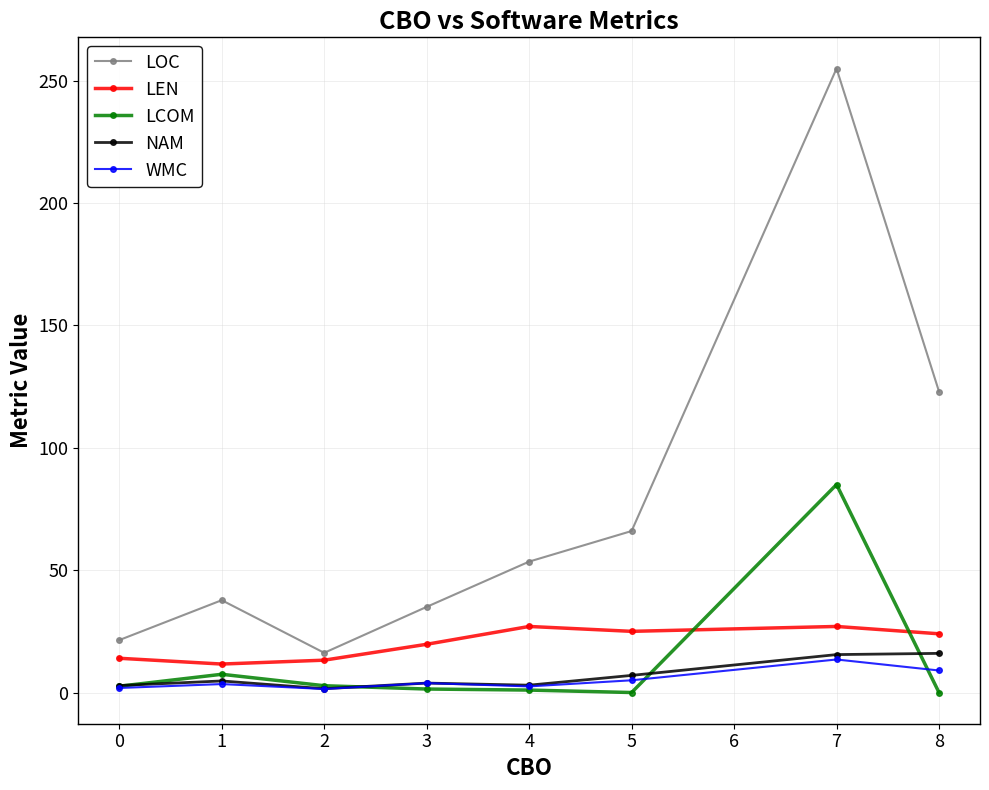

What is the spread (max minus min) of values at 3?

33.6